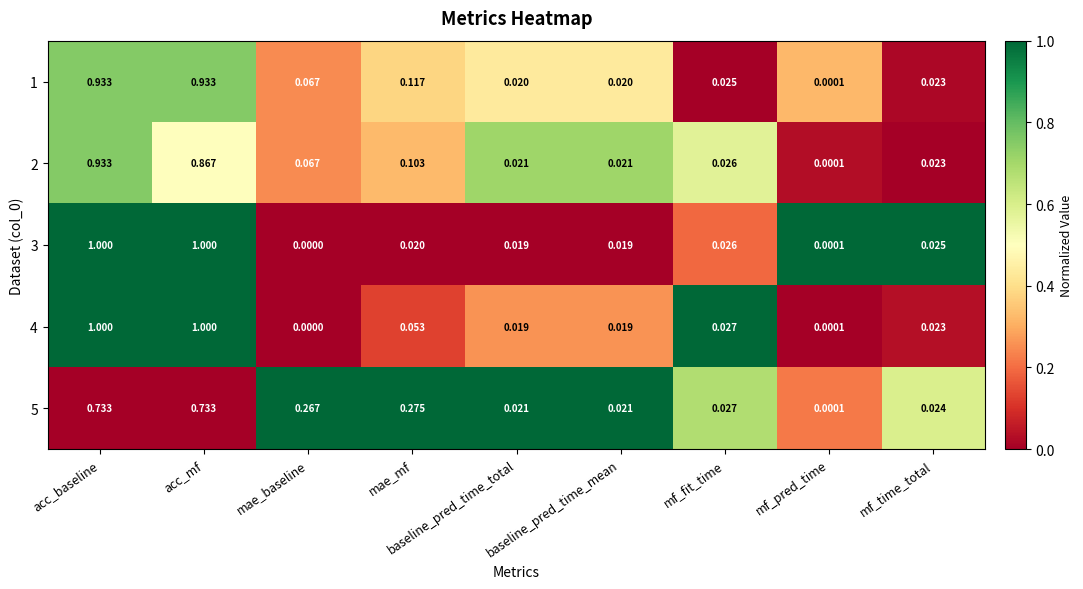

Which category has the highest value in the 2 series?

acc_baseline